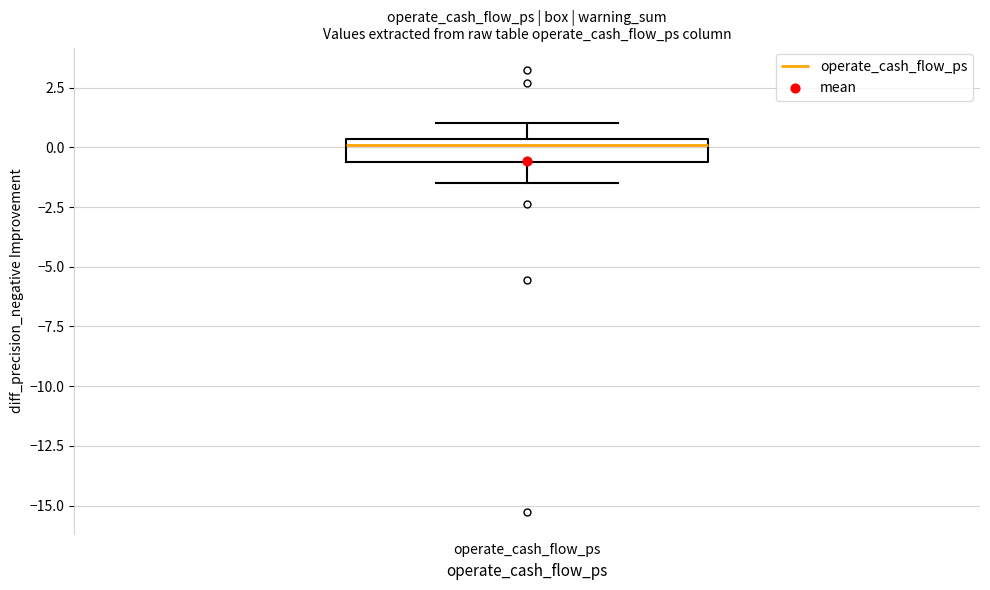

Where is the upper edge of the box for operate_cash_flow_ps on the y-axis? The values are not printed on the chart, so give them approximately, as read against the axis.

0.5